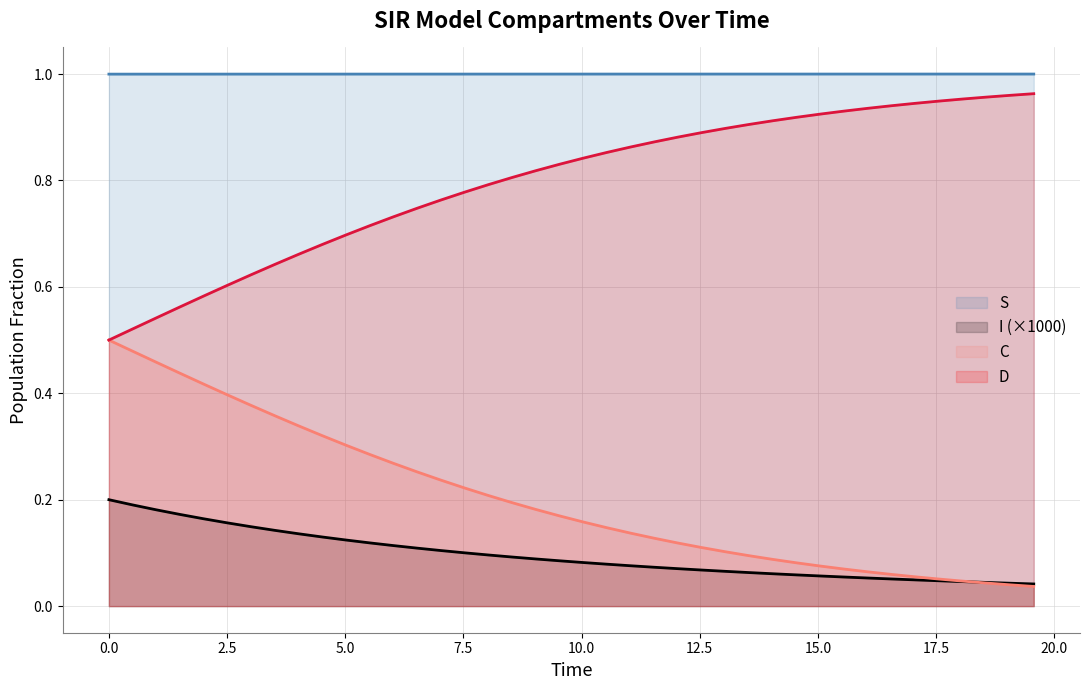

True or false: D and I (×1000) intersect in this chart.

False